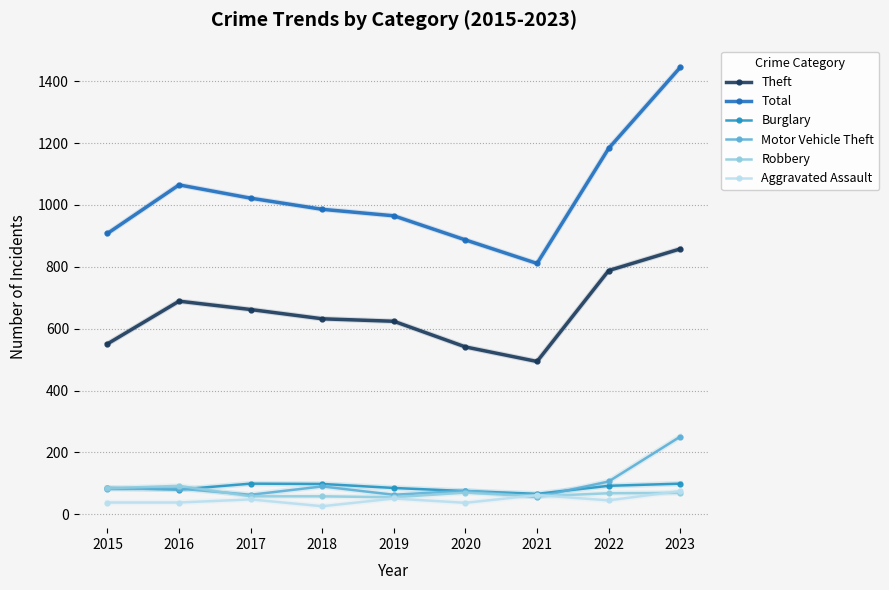

List the series in order of their peak value, highest first.

Total, Theft, Motor Vehicle Theft, Burglary, Robbery, Aggravated Assault